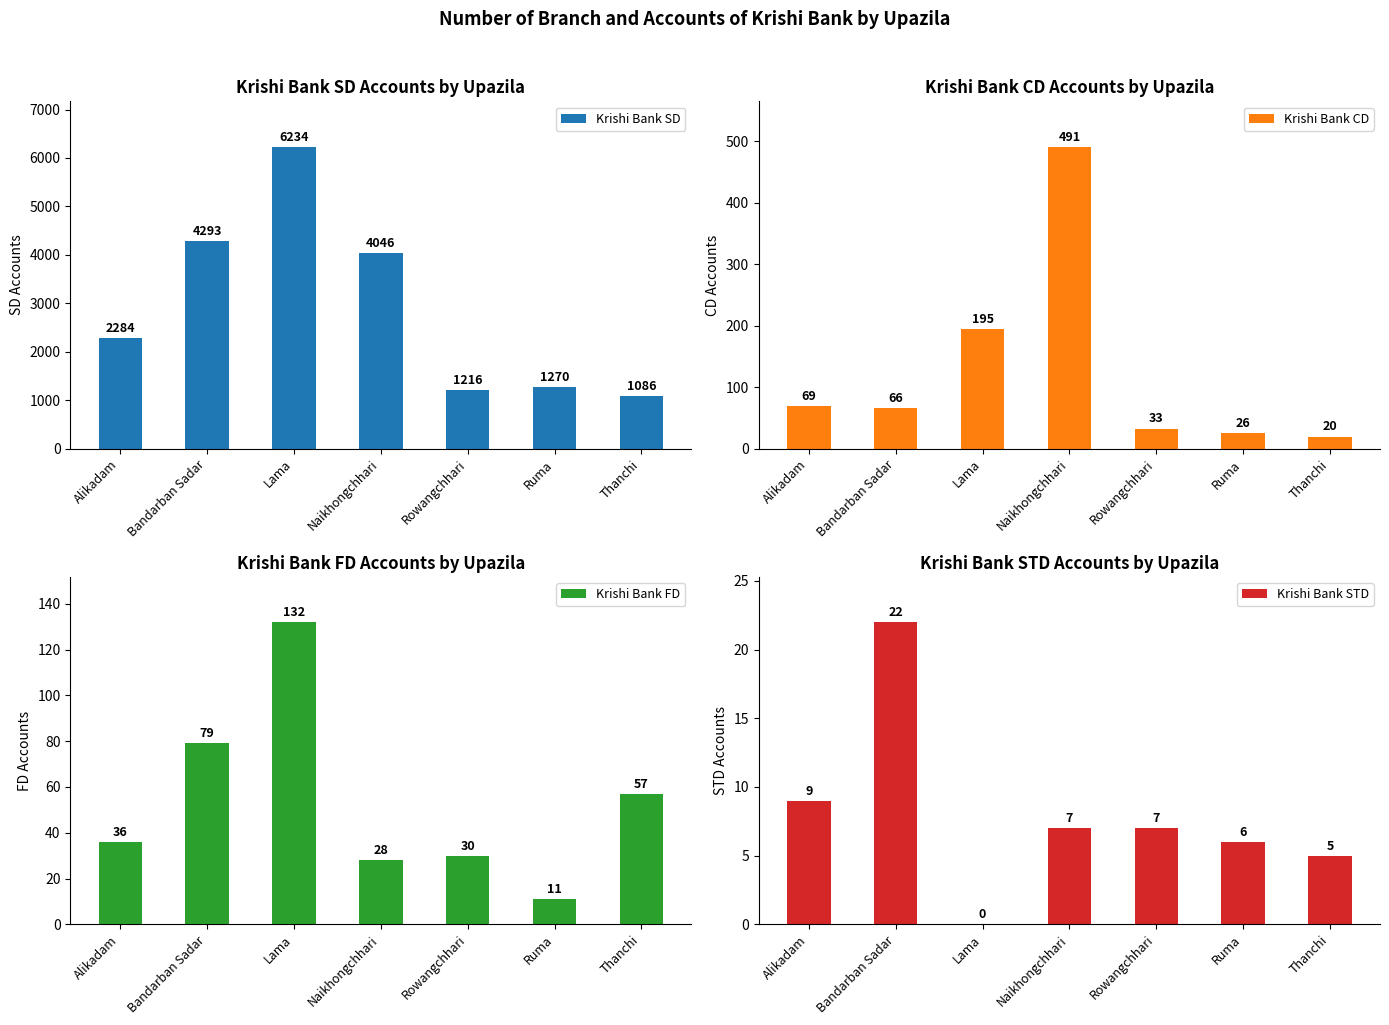

How many values in Krishi Bank STD are above zero?

6